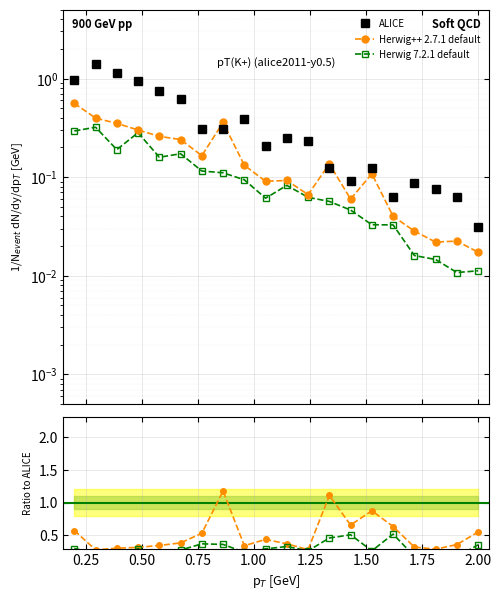

Is this an area chart (filled region under the line)?

No